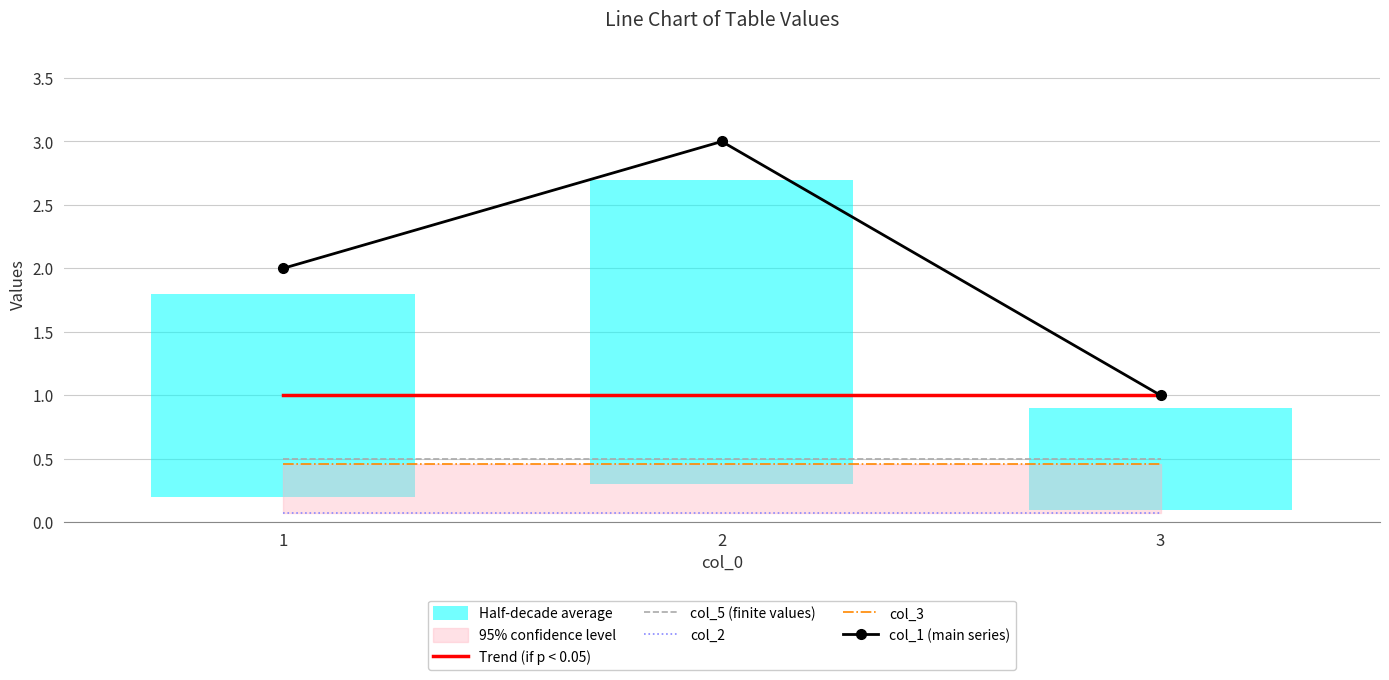

Is the value of col_5 (finite values) at 3 greater than the value of col_1 (main series) at 2?

No